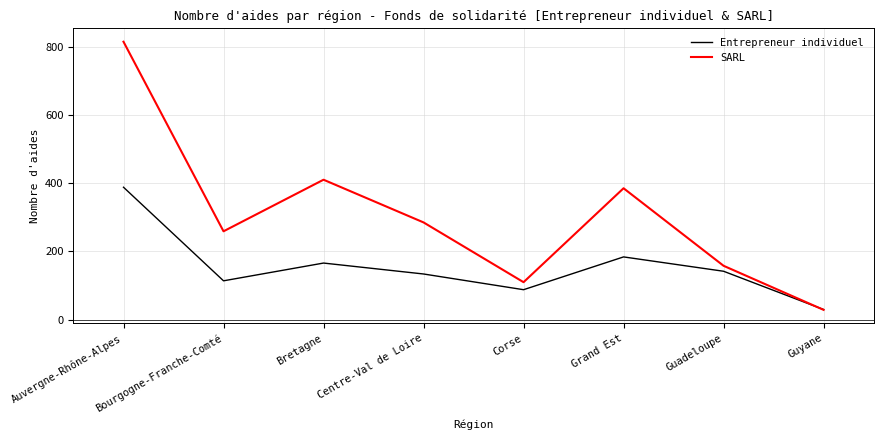

Which series ends up on top after the final intersection of Entrepreneur individuel and SARL?

Entrepreneur individuel